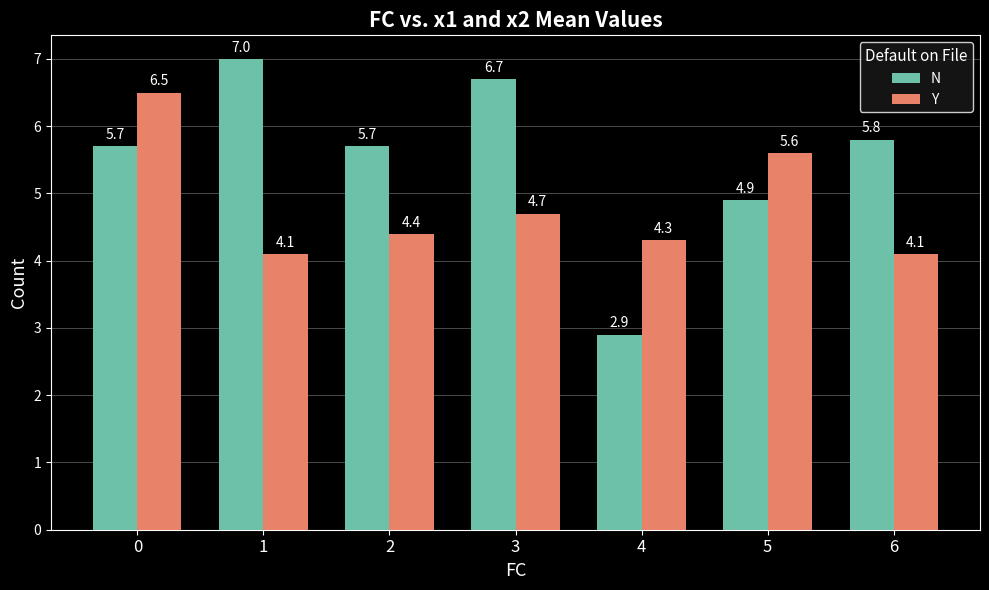

What is the difference between the N values at 2 and 6?

0.1